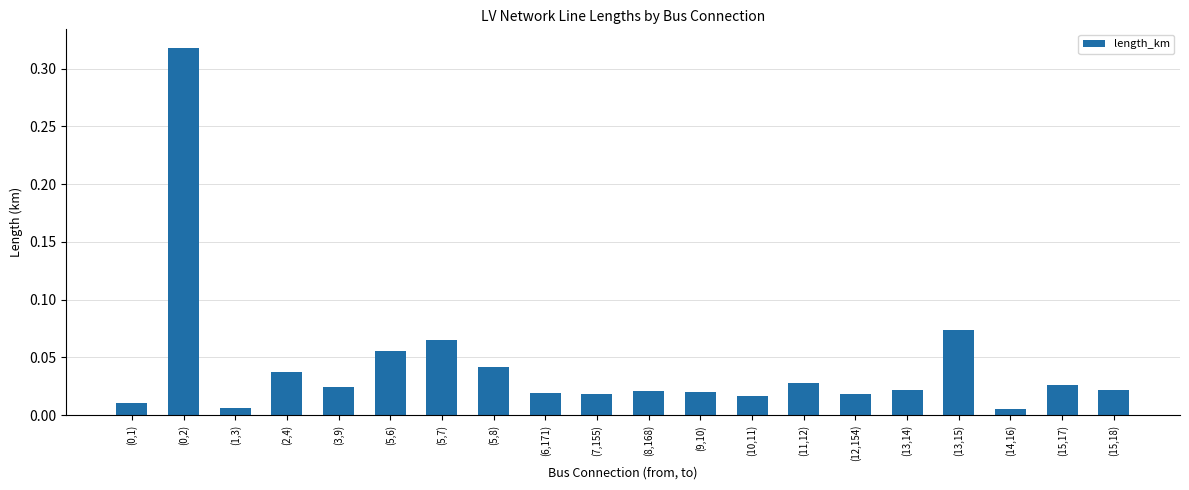

True or false: the data shows 0.1 at (2,4).

False